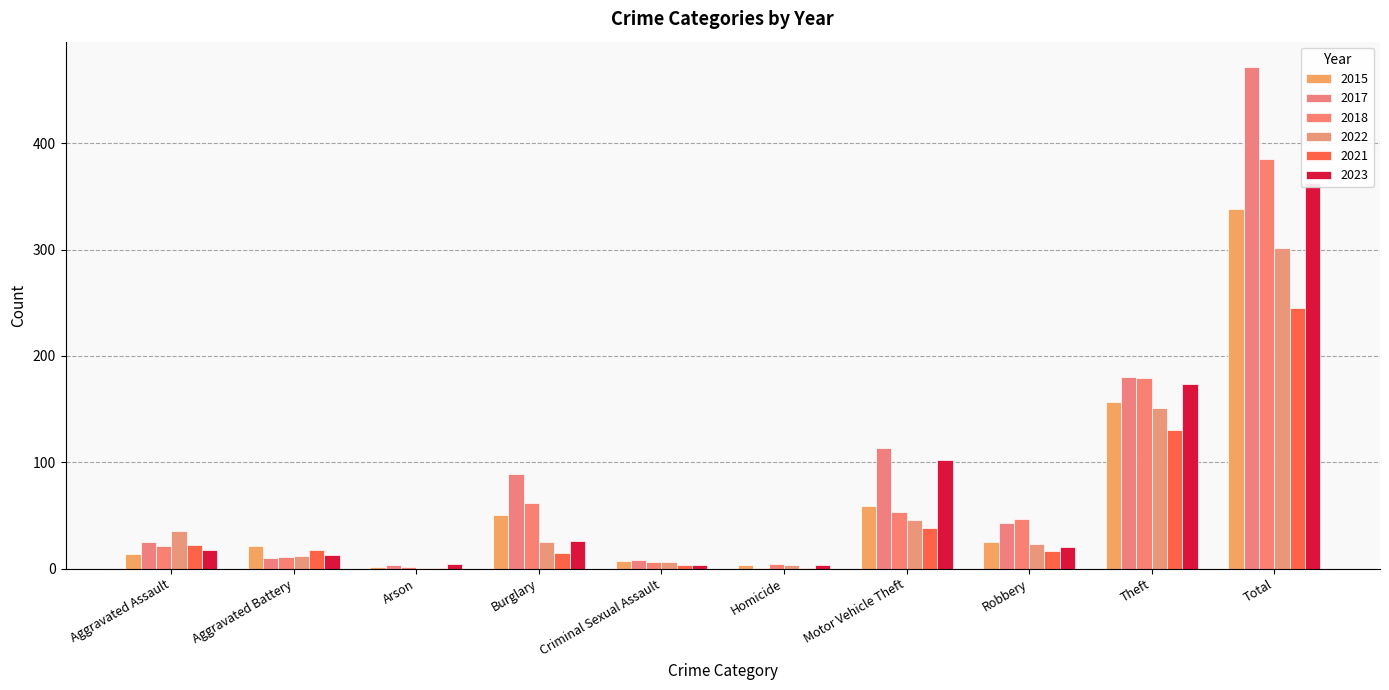

What is the spread (max minus min) of values at Arson?

3